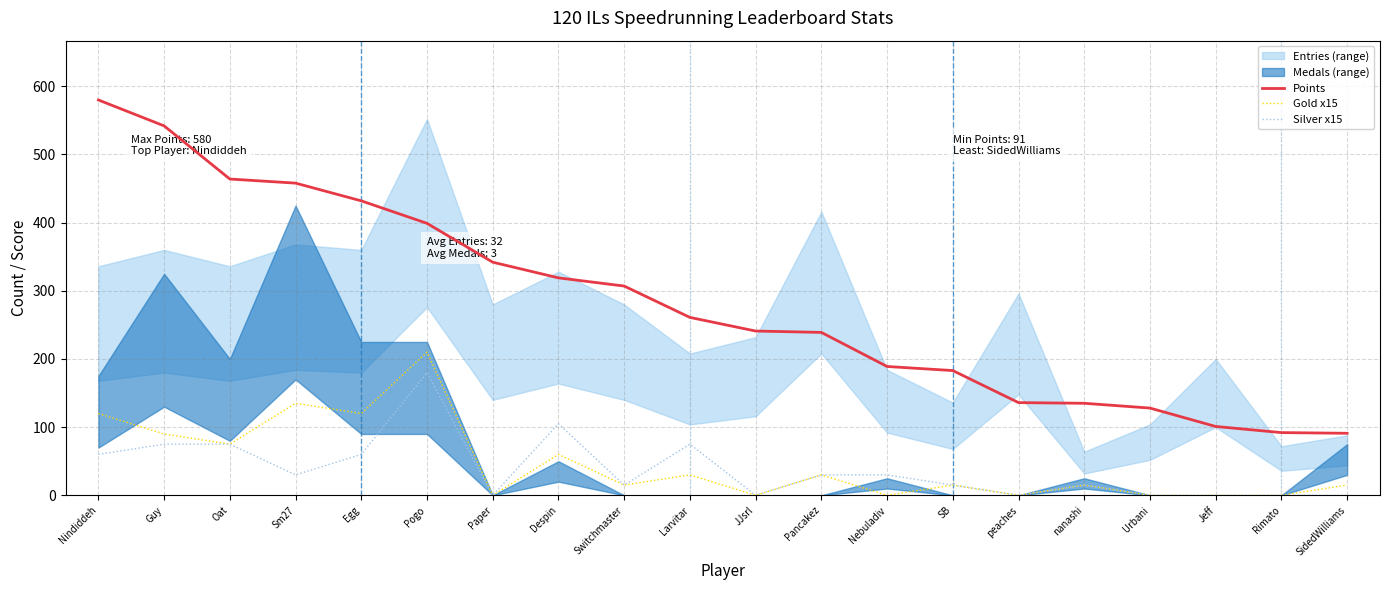

Reading left to right, transcribe all the data shown in this chart.

Points: Nindiddeh=580	Guy=542	Oat=464	Sm27=458	Egg=432	Pogo=399	Paper=342	Despin=319	Switchmaster=307	Larvitar=261	JJsrl=241	Pancakez=239	Nebuladiv=189	SB=183	peaches=136	nanashi=135	Urbani=128	Jeff=101	Rimato=92	SidedWilliams=91
Gold x15: Nindiddeh=120	Guy=90	Oat=75	Sm27=135	Egg=120	Pogo=210	Paper=0	Despin=60	Switchmaster=15	Larvitar=30	JJsrl=0	Pancakez=30	Nebuladiv=0	SB=15	peaches=0	nanashi=15	Urbani=0	Jeff=0	Rimato=0	SidedWilliams=15
Silver x15: Nindiddeh=60	Guy=75	Oat=75	Sm27=30	Egg=60	Pogo=180	Paper=0	Despin=105	Switchmaster=15	Larvitar=75	JJsrl=0	Pancakez=30	Nebuladiv=30	SB=15	peaches=0	nanashi=15	Urbani=0	Jeff=0	Rimato=0	SidedWilliams=0